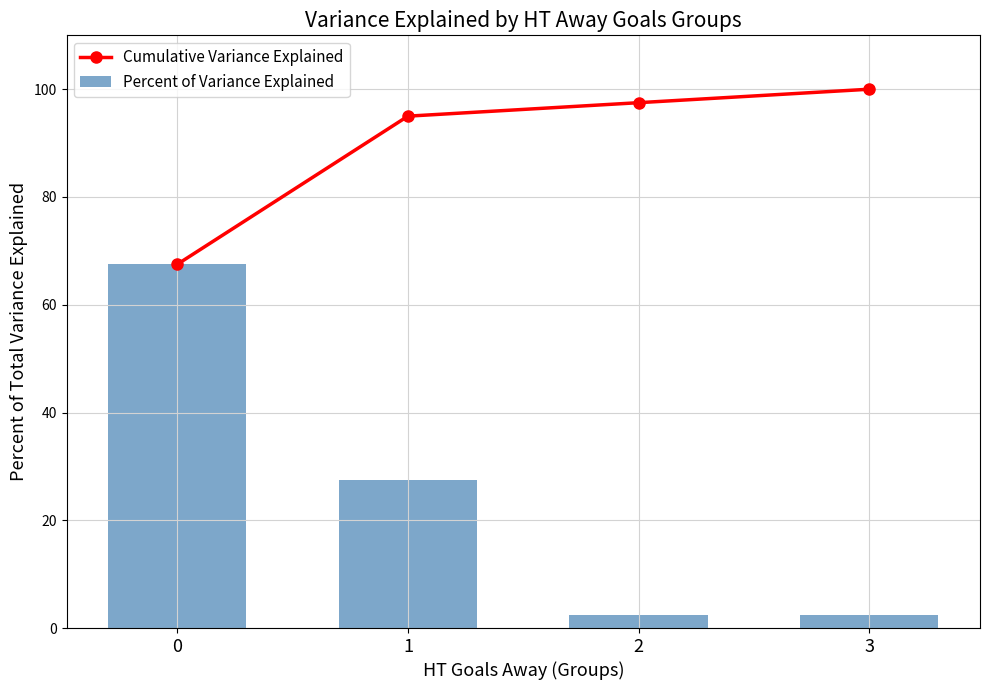

Is the value of Cumulative Variance Explained at 1 greater than the value of Percent of Variance Explained at 2?

Yes